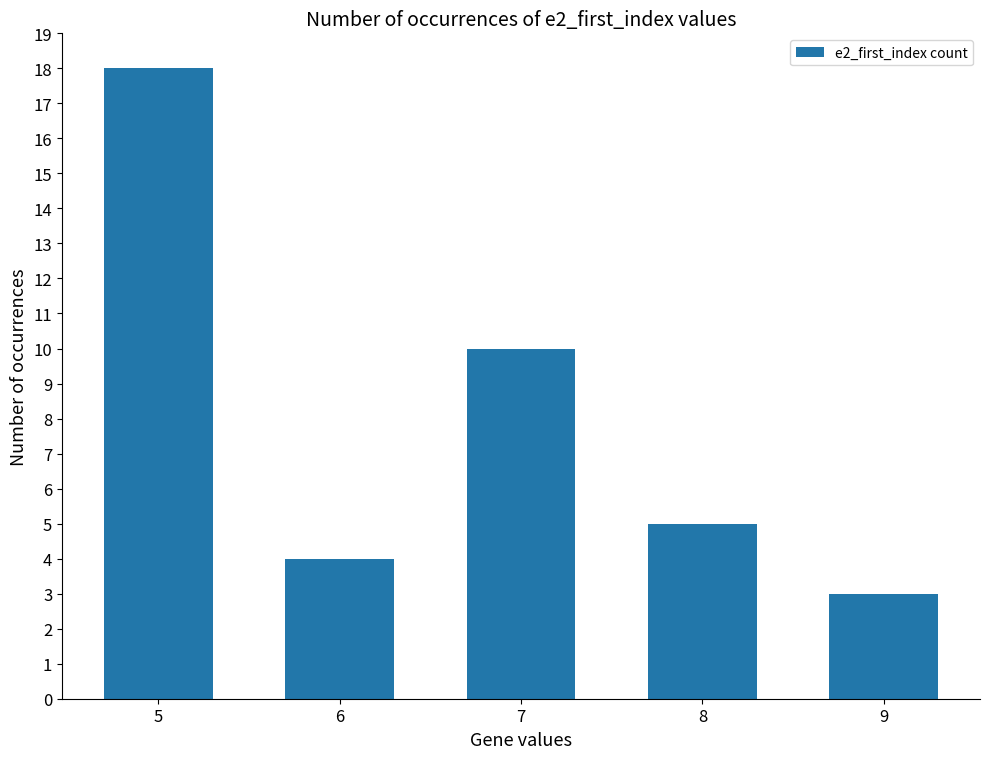

Is it true that the value at 9 is 3?

True